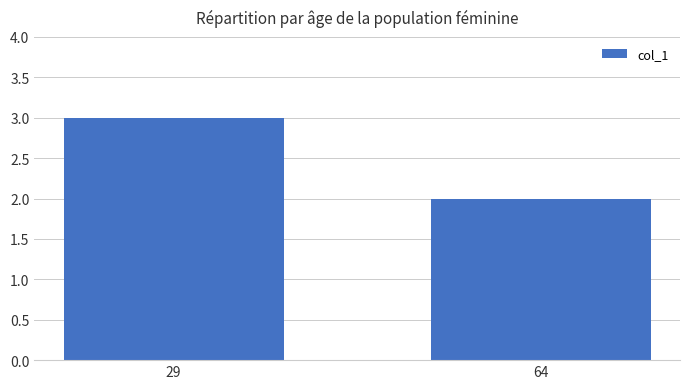

Which label corresponds to the smallest value in the chart?

64